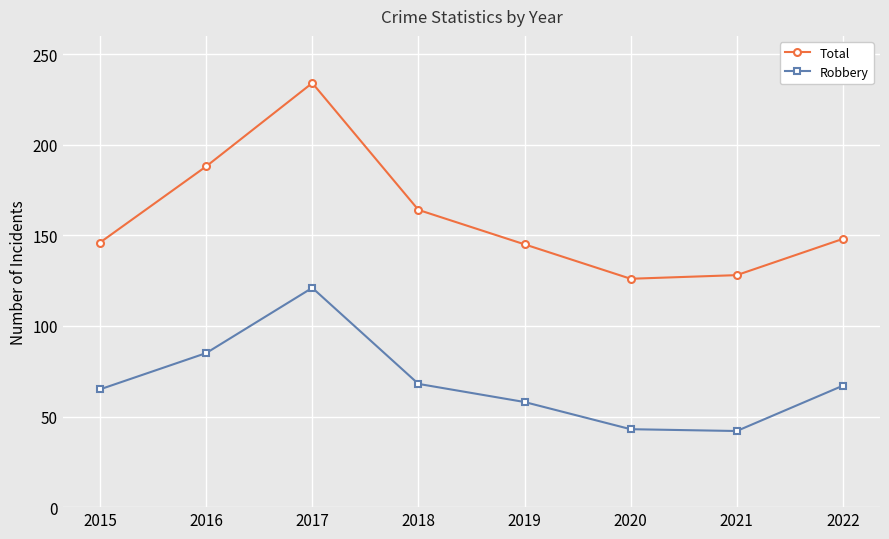

At which category is the sum across all series the highest?

2017